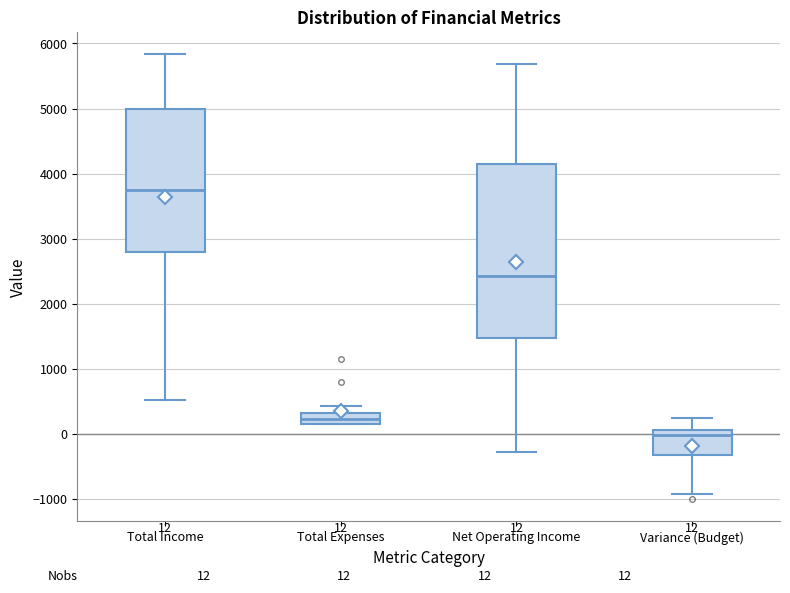

Which box has the highest median line?

Total Income